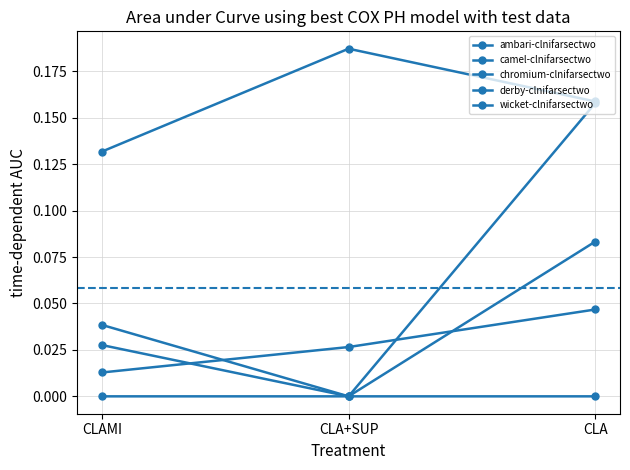

Which category has the highest value in the chromium-clnifarsectwo series?

CLA